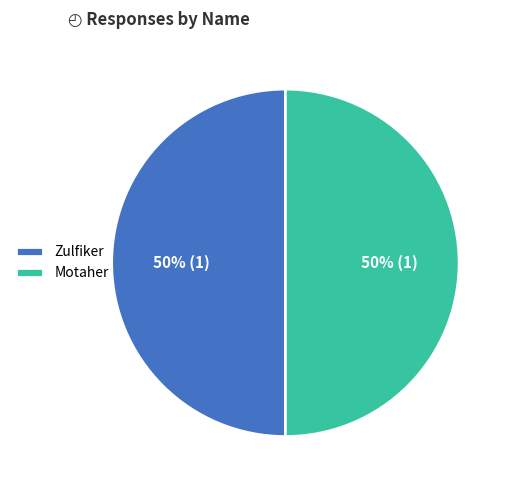

To the nearest percent, what is the average slice percentage?

50%